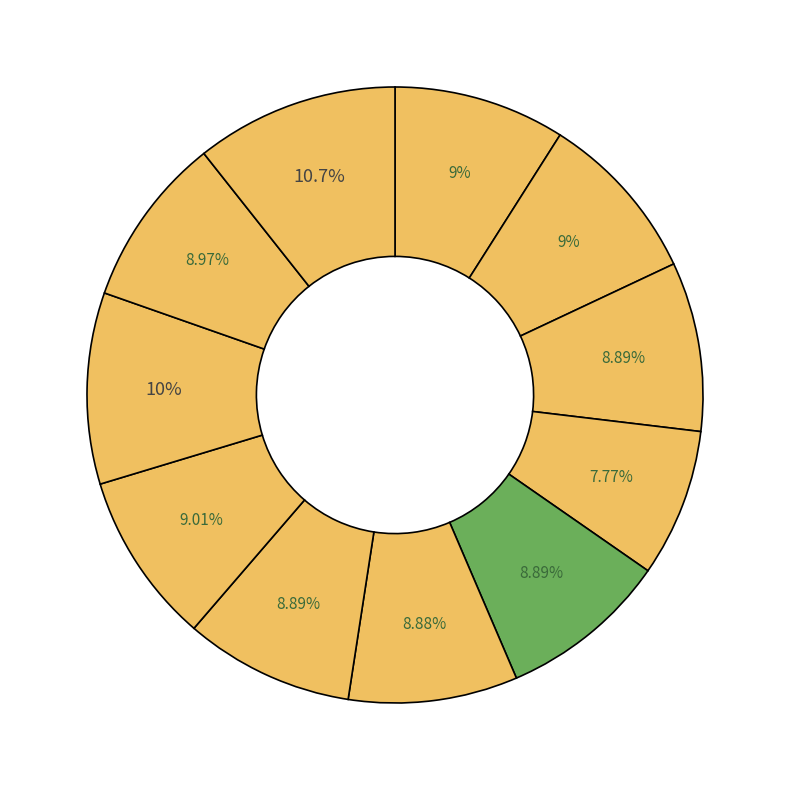

Does any single category account for the majority?

No